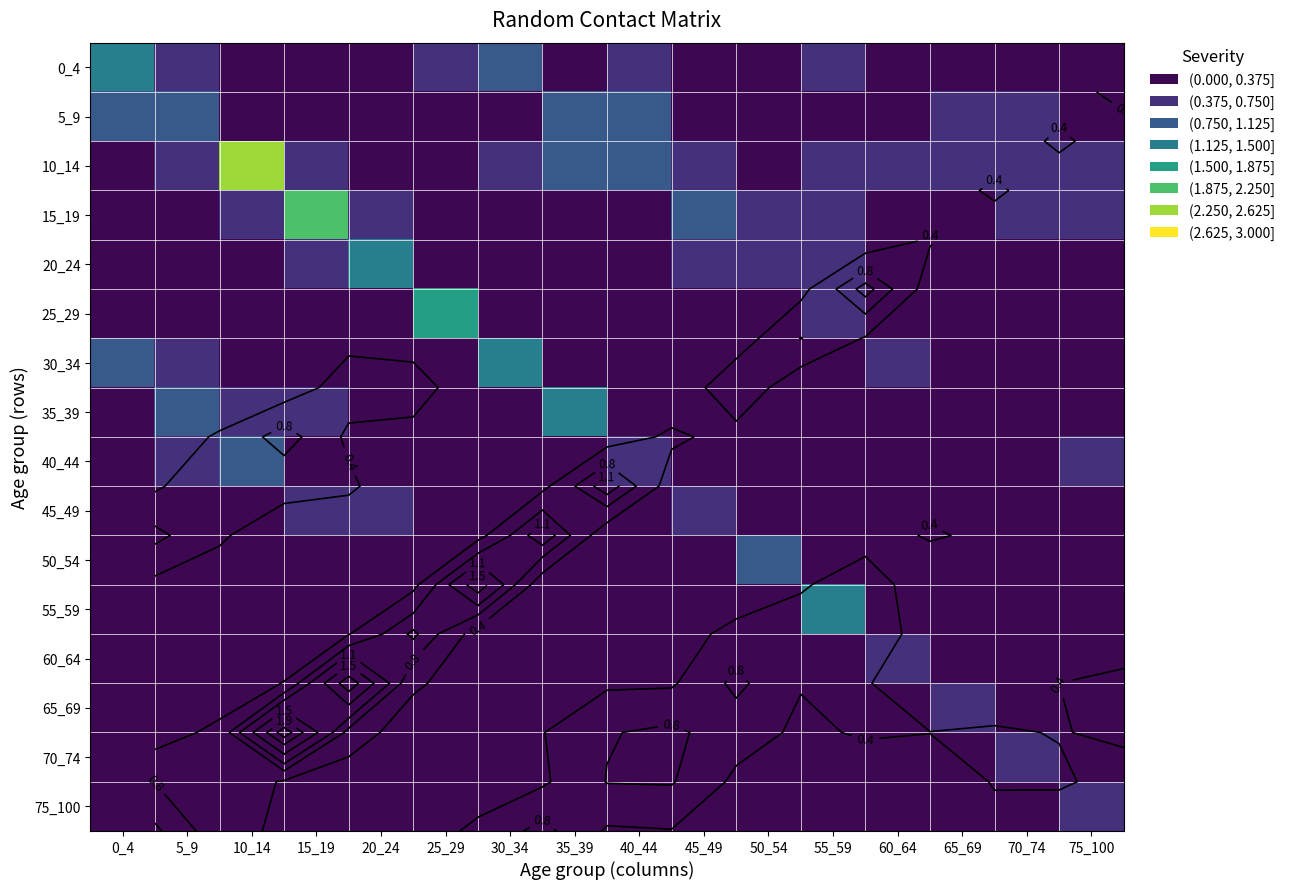

Rank the series at 5_9 from highest to lowest value.

5_9, 35_39, 0_4, 10_14, 30_34, 40_44, 25_29, 45_49, 15_19, 50_54, 20_24, 55_59, 65_69, 60_64, 75_100, 70_74